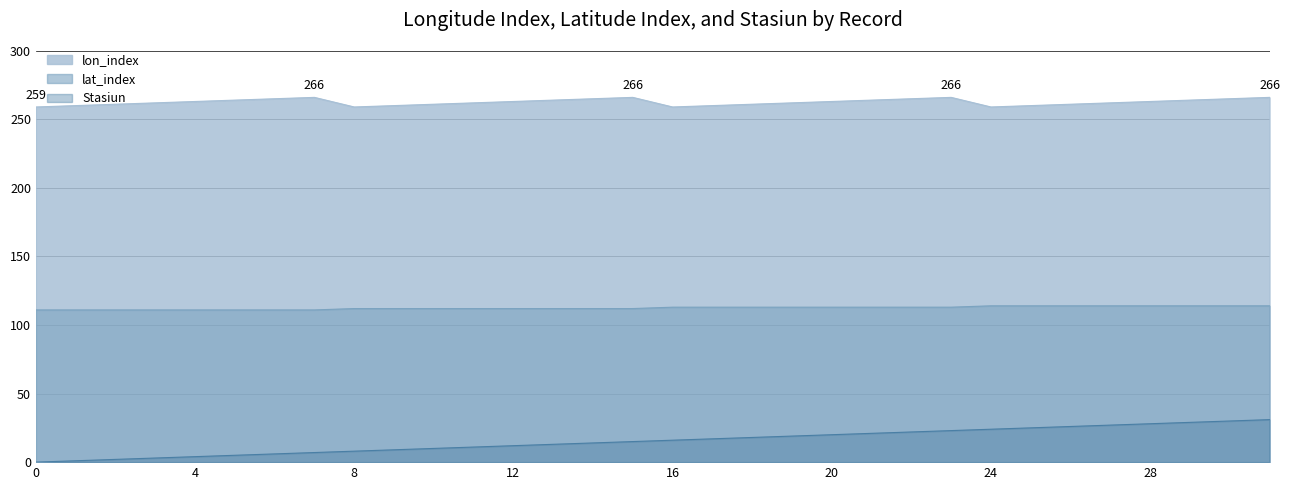

How many lines are shown in the chart?

3